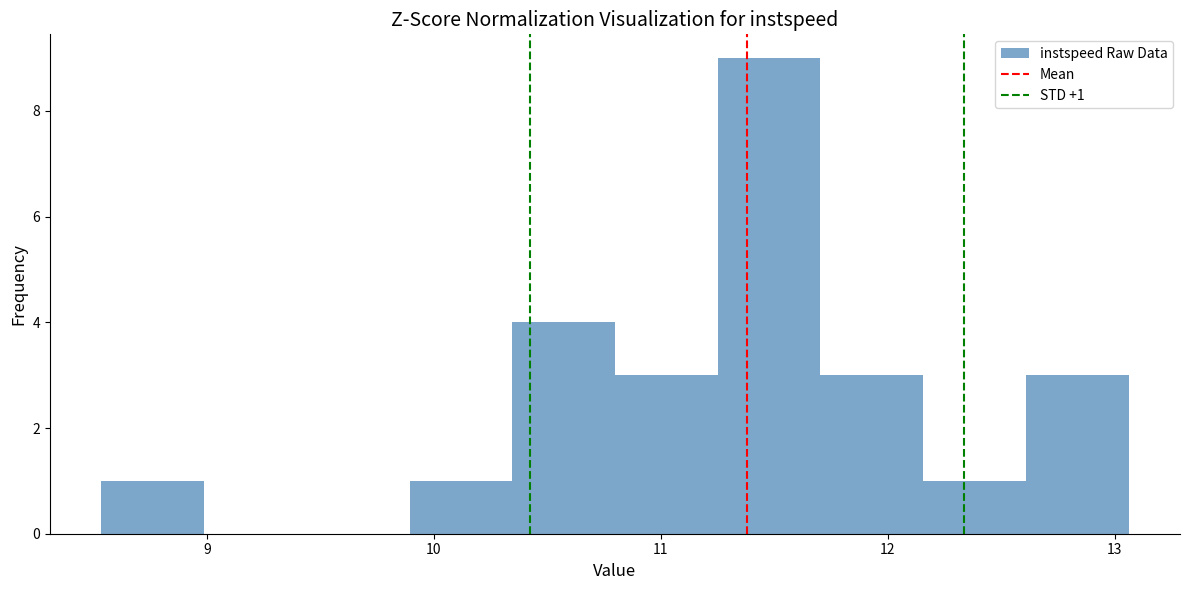

Which range on the x-axis has the tallest bar?

11.3 to 11.7